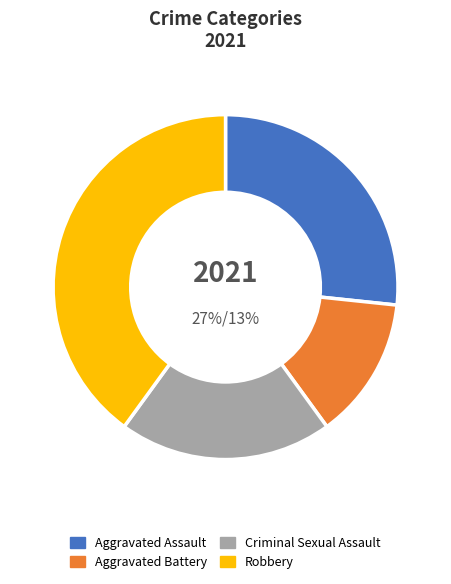

Count the number of slices in the pie.

4